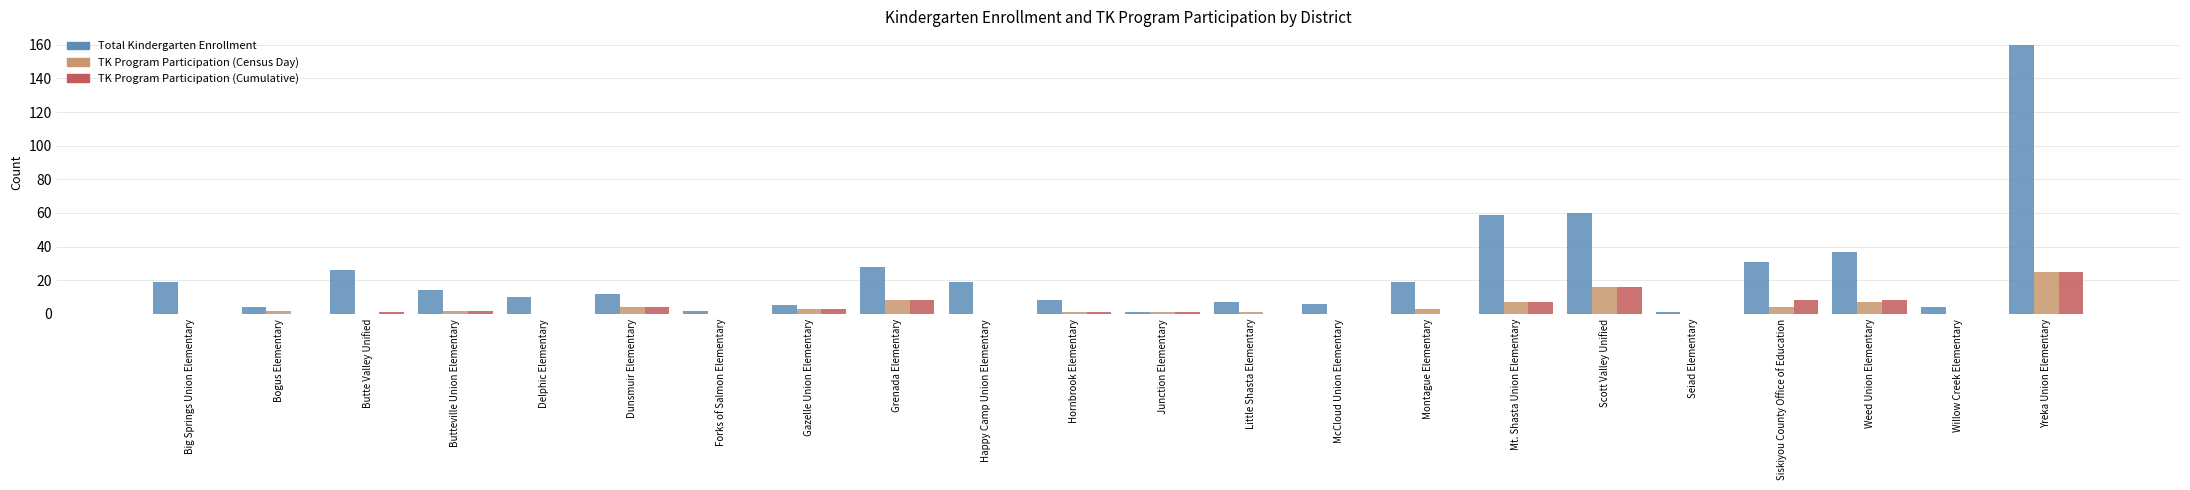

What is the spread (max minus min) of values at Little Shasta Elementary?

7